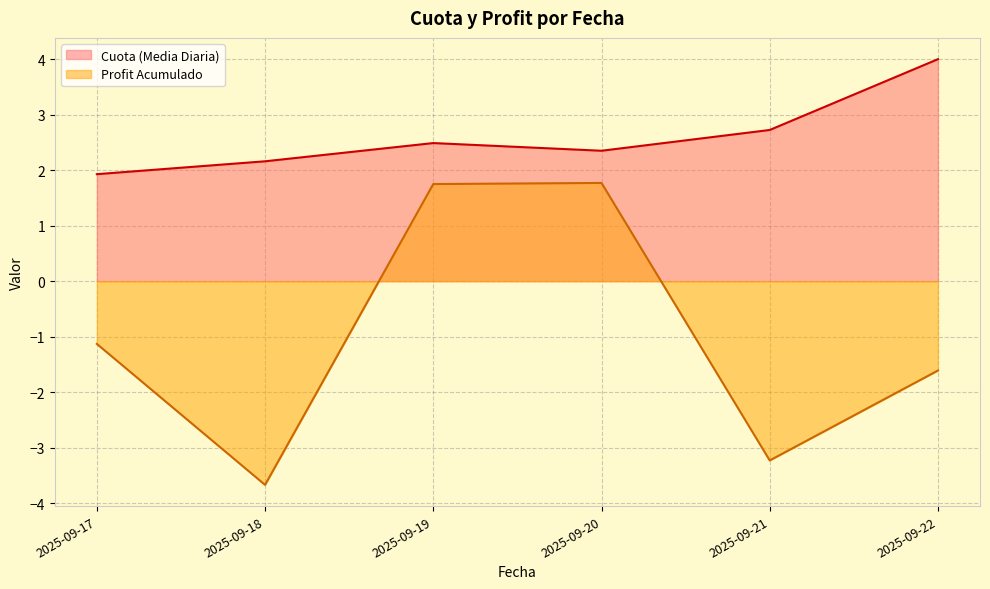

The value of Profit Acumulado at 2025-09-22 is -0.9. True or false?

False